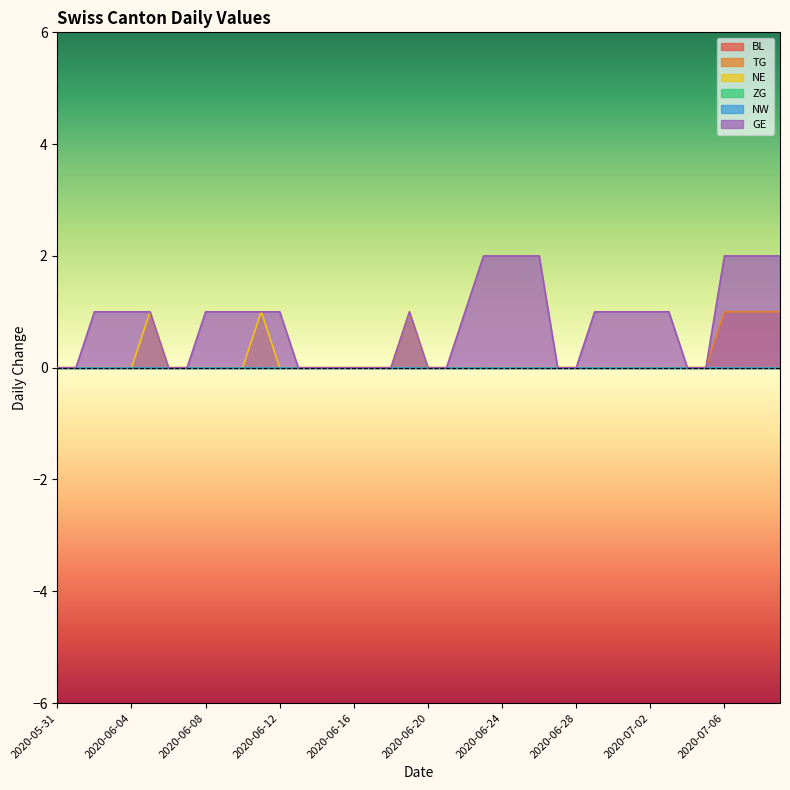

Which series changed the most between 2020-06-24 and 2020-07-04?

GE